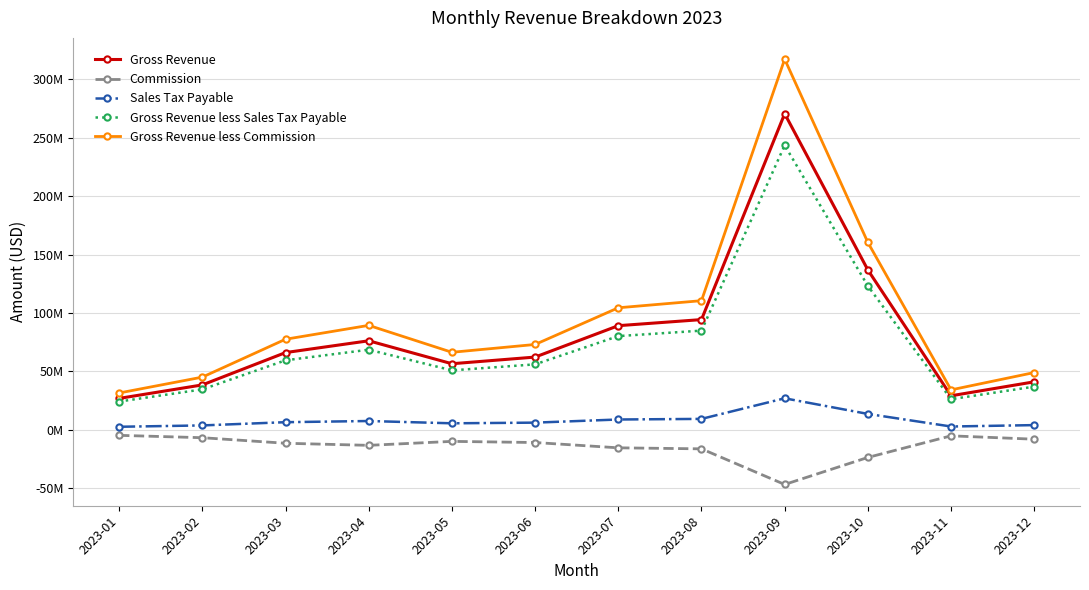

The value of Gross Revenue at 2023-01 is 17196205.9. True or false?

False